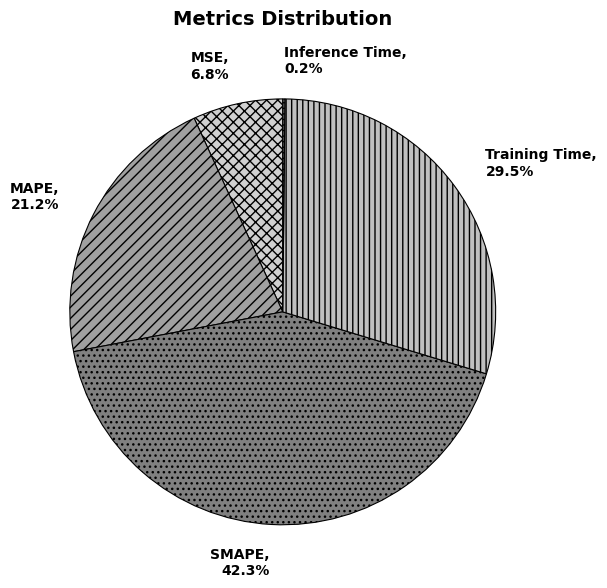

Is it true that Training Time is 42% of the pie?

False